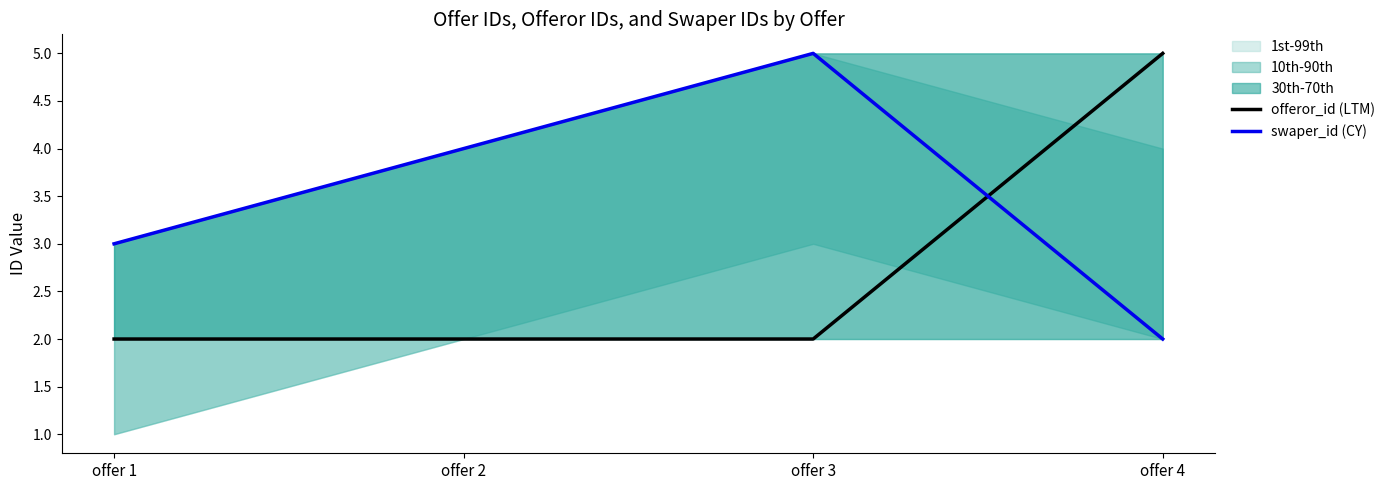

Which series ends up on top after the final intersection of swaper_id (CY) and offeror_id (LTM)?

offeror_id (LTM)